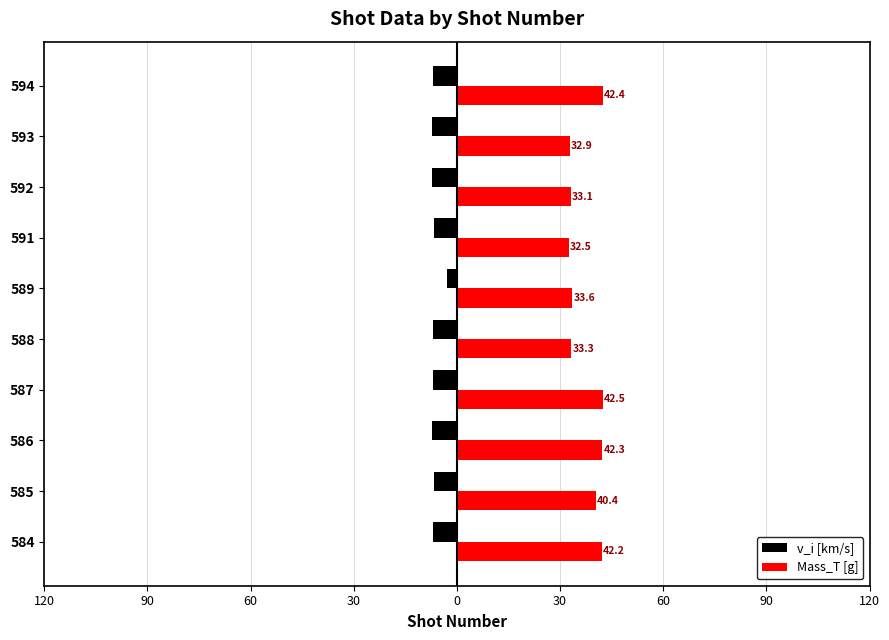

What are all the series names shown in the legend?

v_i [km/s], Mass_T [g]